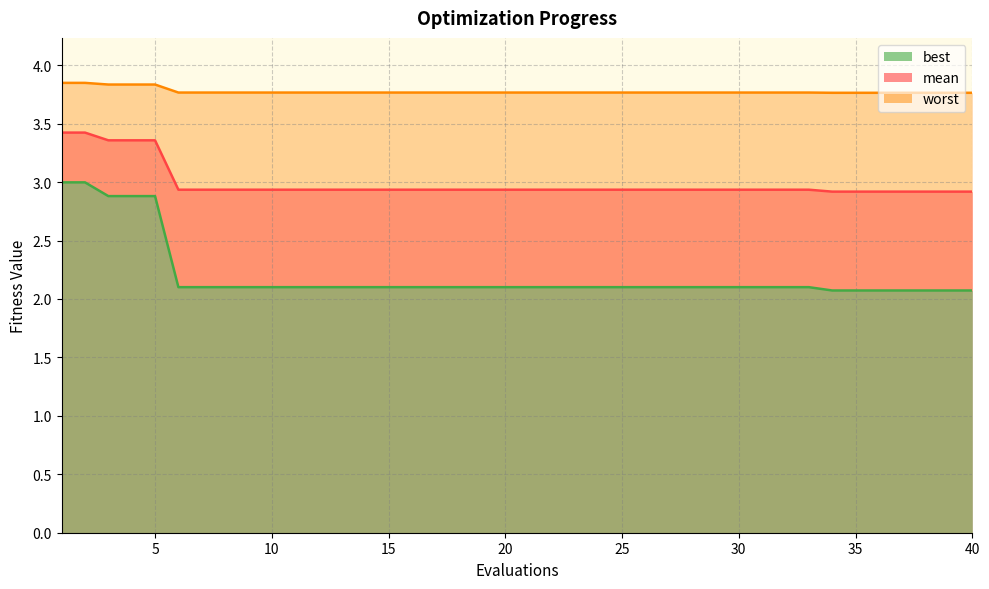

What is the difference between the maximum and minimum values in the worst series?

0.1